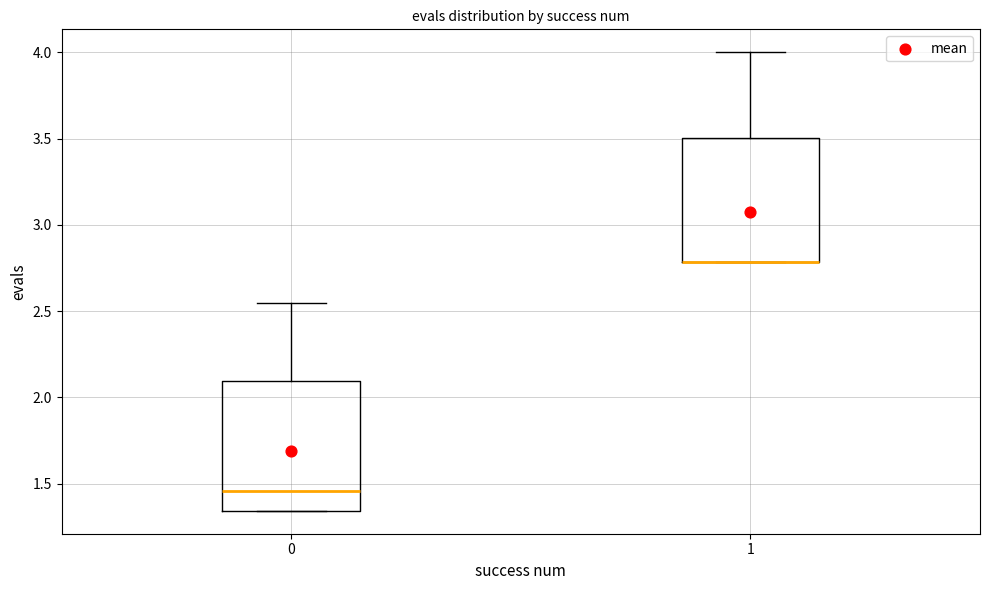

Reading left to right, read every box against the y-axis: the position of its median line, the range the box covers, and the ends of its whiskers. The values are not printed on the chart, so give them approximately, as read against the axis.

0: median 1.45, box 1.35 to 2.10, whiskers 1.35 to 2.55
1: median 2.80 (drawn on the box's lower edge), box 2.80 to 3.50, whiskers 2.80 to 4.00